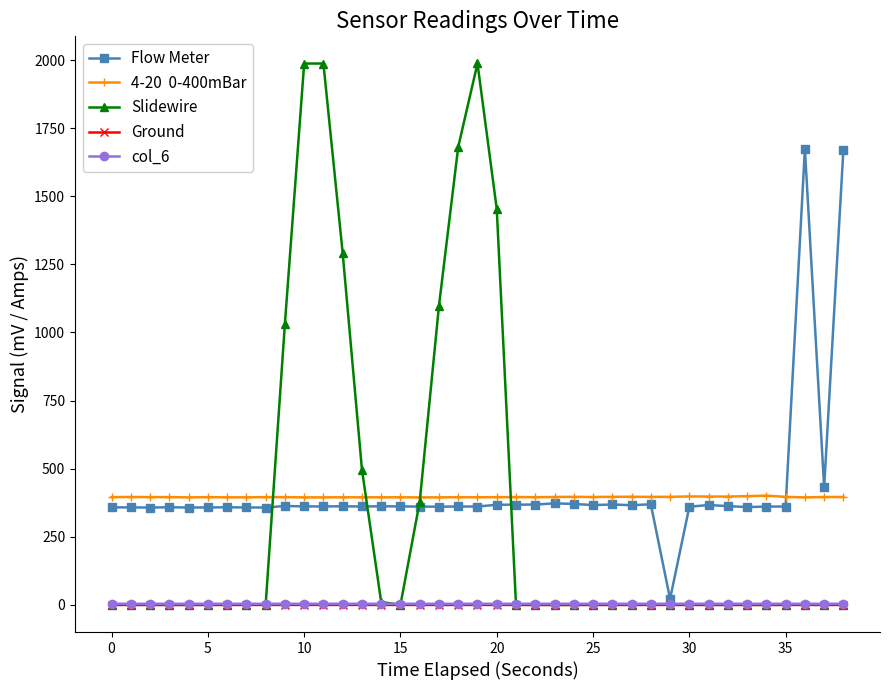

What is the maximum value shown in the chart?

1987.7